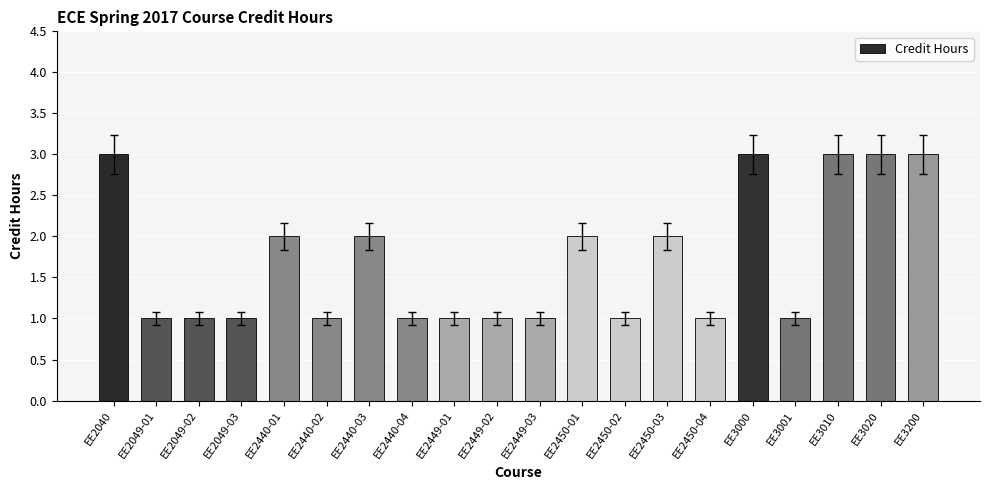

The chart shows a value of 1 at EE2450-03. True or false?

False